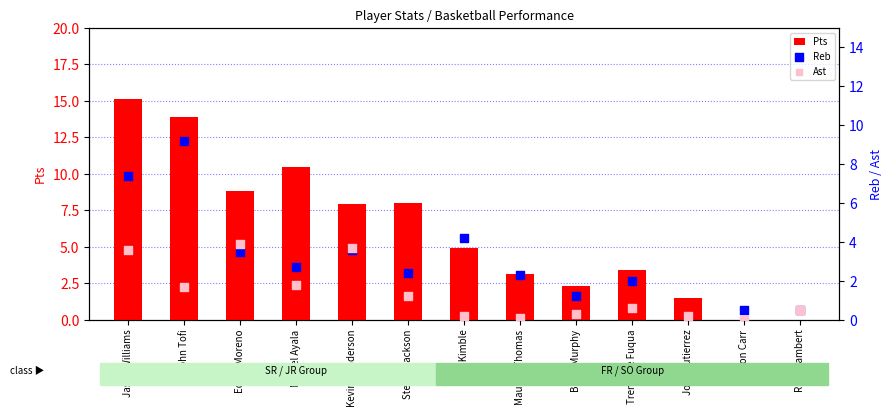

What are all the series names shown in the legend?

Pts, Reb, Ast